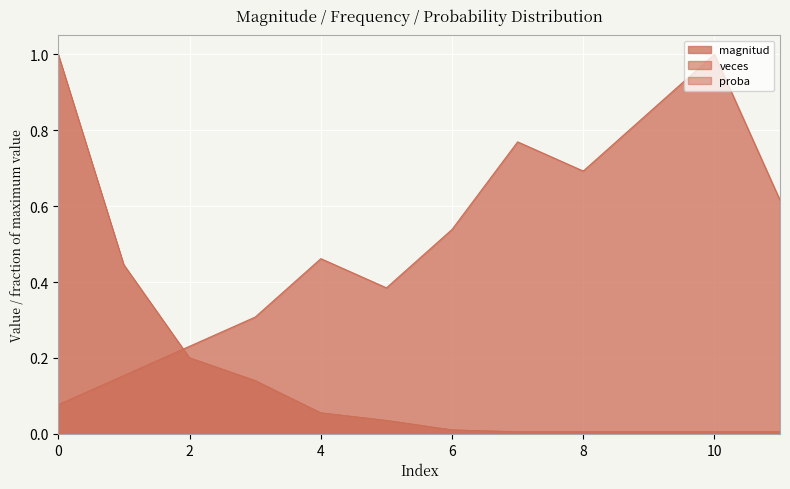

What is the average value of the proba series?

0.2